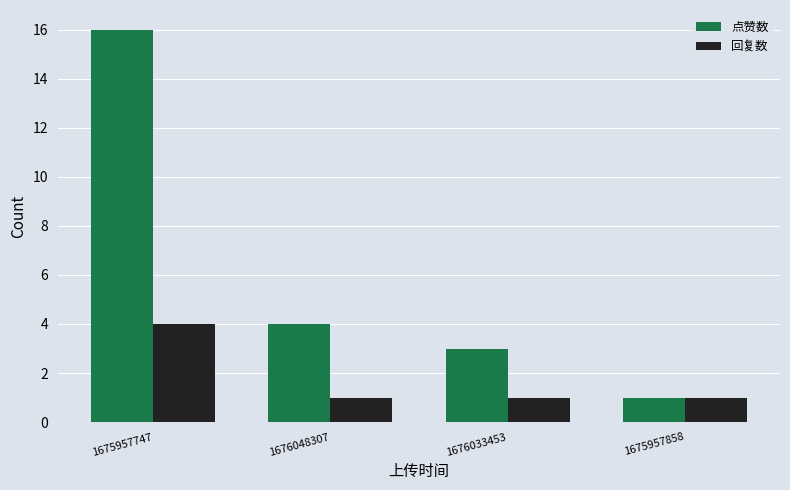

List the series in order of their overall mean, highest first.

点赞数, 回复数